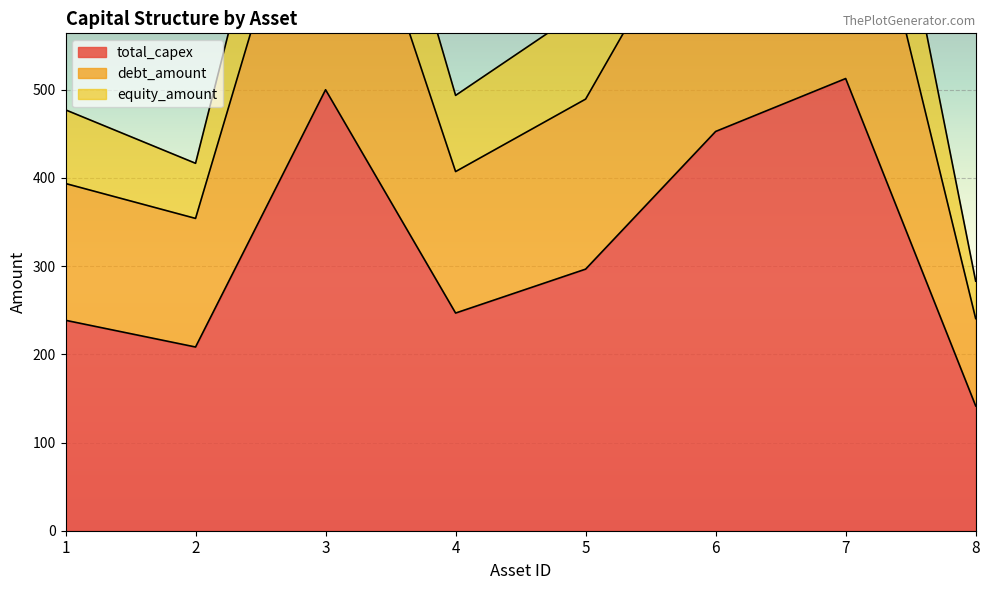

True or false: debt_amount has a value of 689.7 at 1.

False